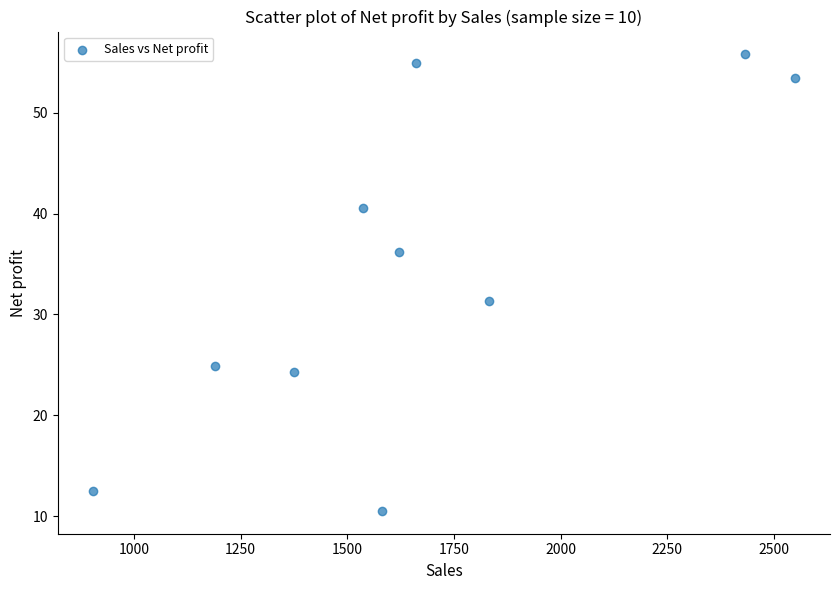

What Y value in the scatter plot is closest to 33?

31.4